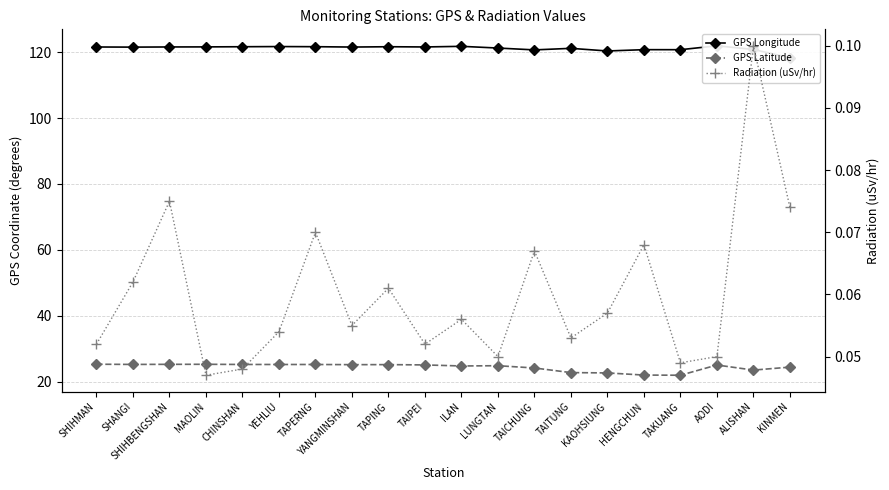

How many data points in GPS Latitude are above 25?

11